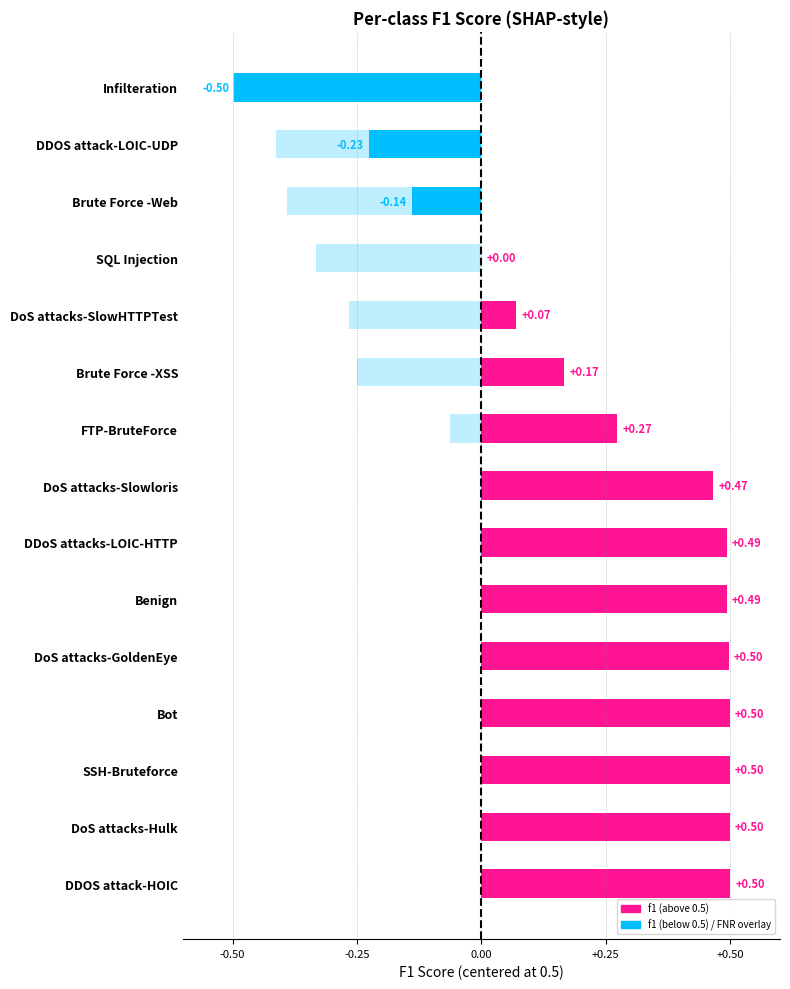

What is the sum of the f1 values at 12 and 14?

1.0